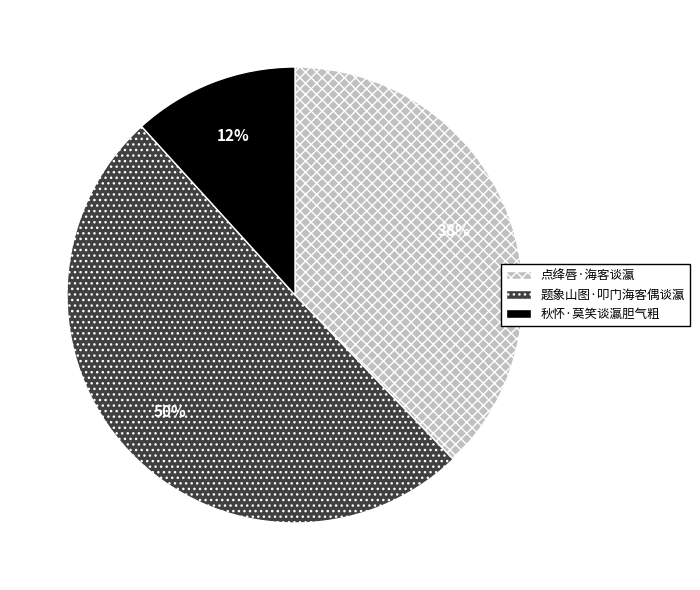

Which slice represents more than half of the pie?

题象山图·叩门海客偶谈瀛